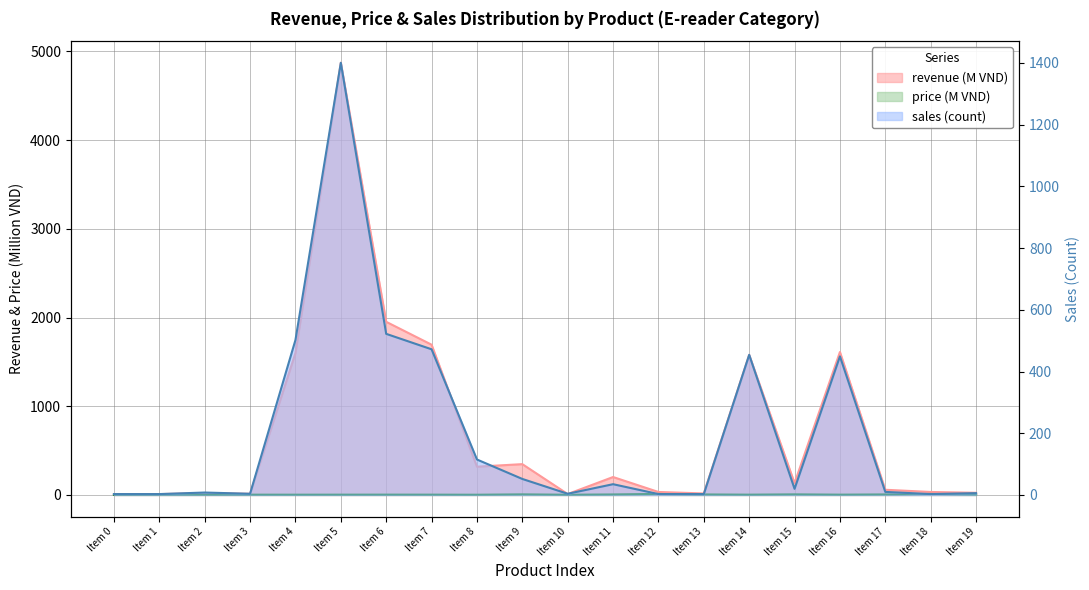

What is the minimum value for price?

2.7